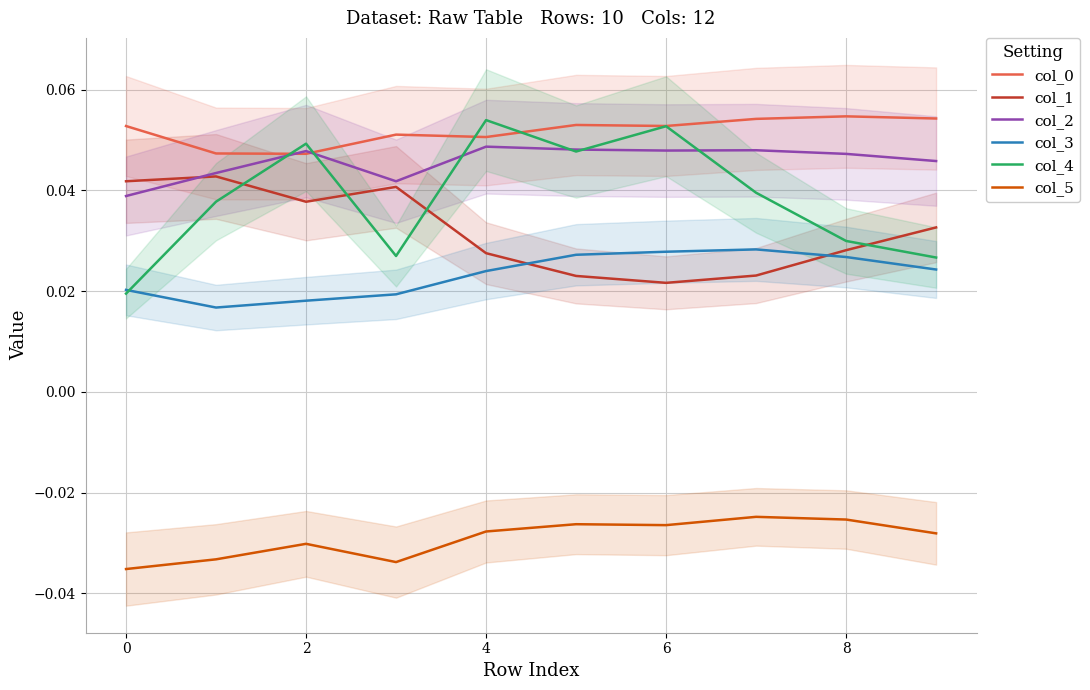

At which category does col_4 reach its first local peak?

2